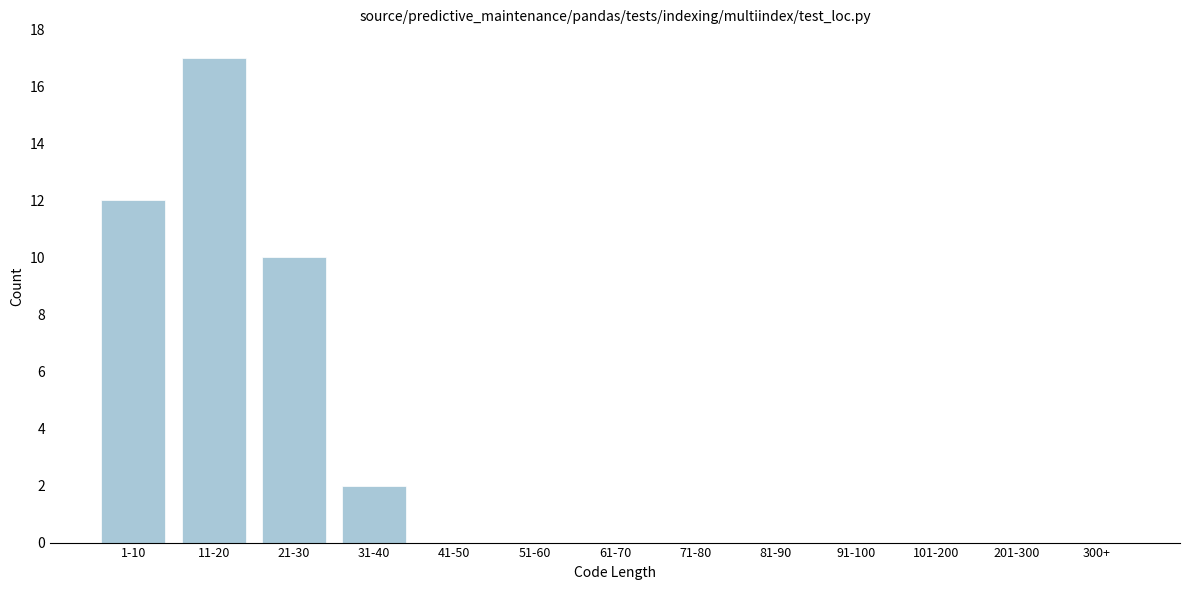

Reading left to right, extract all data points from this chart.

1-10=12	11-20=17	21-30=10	31-40=2	41-50=0	51-60=0	61-70=0	71-80=0	81-90=0	91-100=0	101-200=0	201-300=0	300+=0